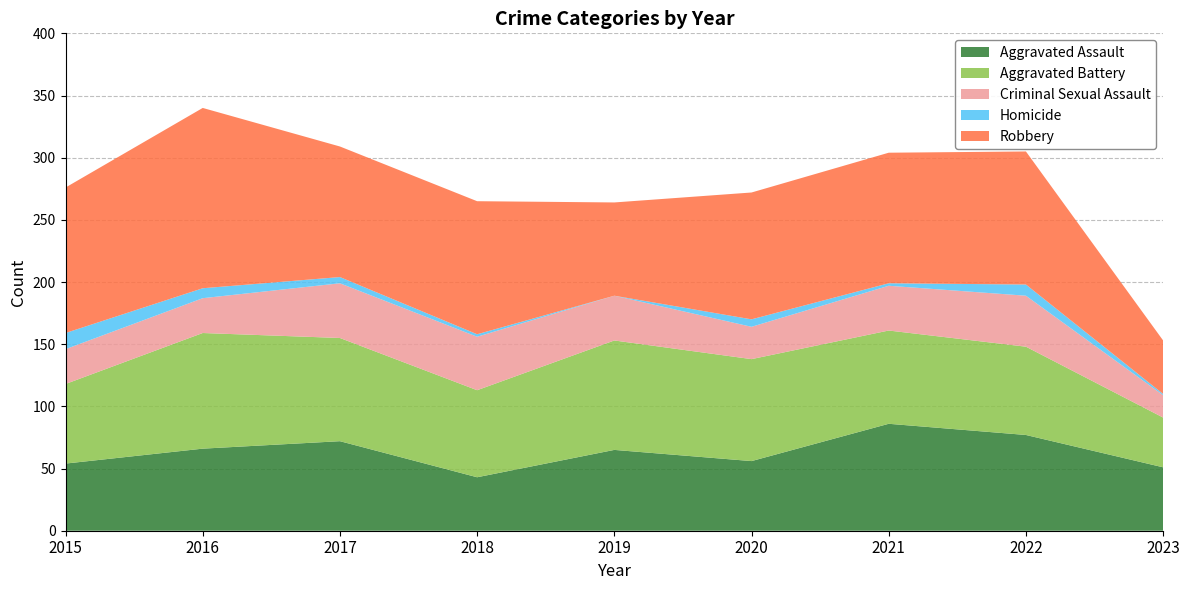

Reading left to right, extract all data points from this chart.

Aggravated Assault: 54	66	72	43	65	56	86	77	51
Aggravated Battery: 64	93	83	70	88	82	75	71	40
Criminal Sexual Assault: 28	28	44	43	36	26	36	41	18
Homicide: 13	8	5	2	0	6	2	9	1
Robbery: 117	145	105	107	75	102	105	107	43